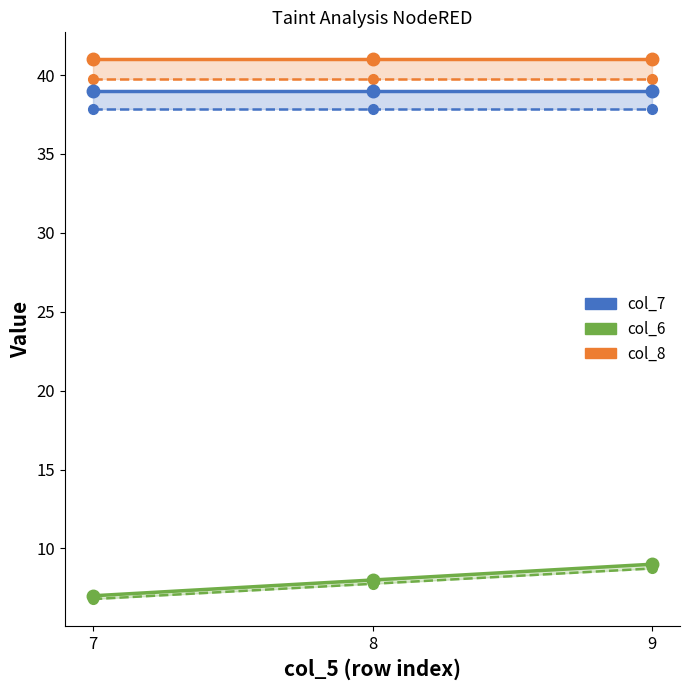

The value of col_8 at 8 is 66. True or false?

False